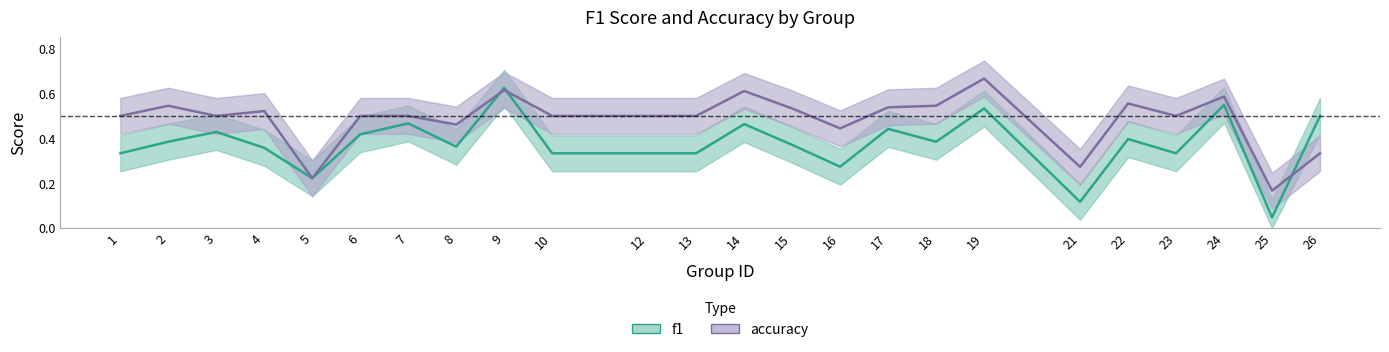

Which series has the largest total across all categories?

accuracy